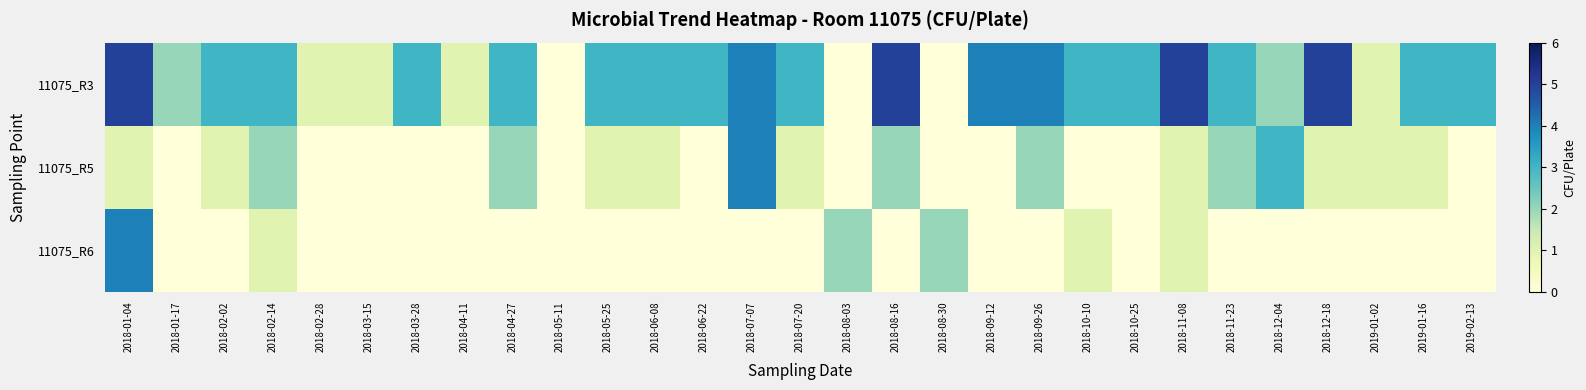

At how many categories does at least one series exceed 3?

7